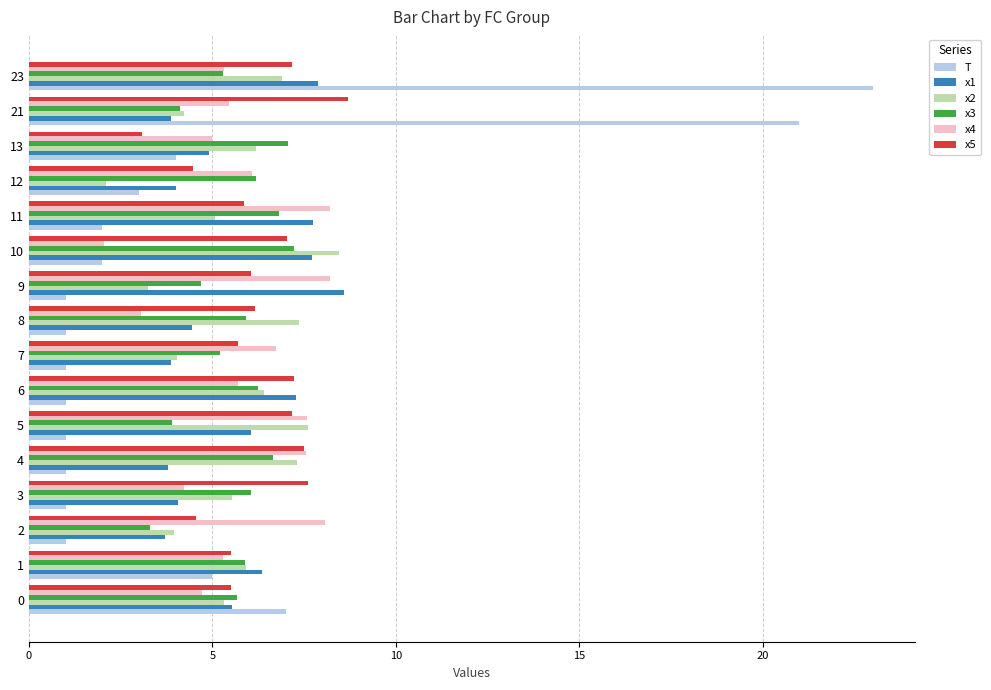

Which series has the widest spread of values?

T